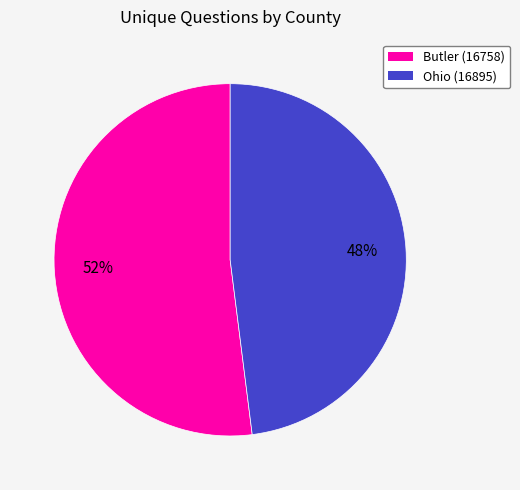

Between Ohio (16895) and Butler (16758), which is larger?

Butler (16758)